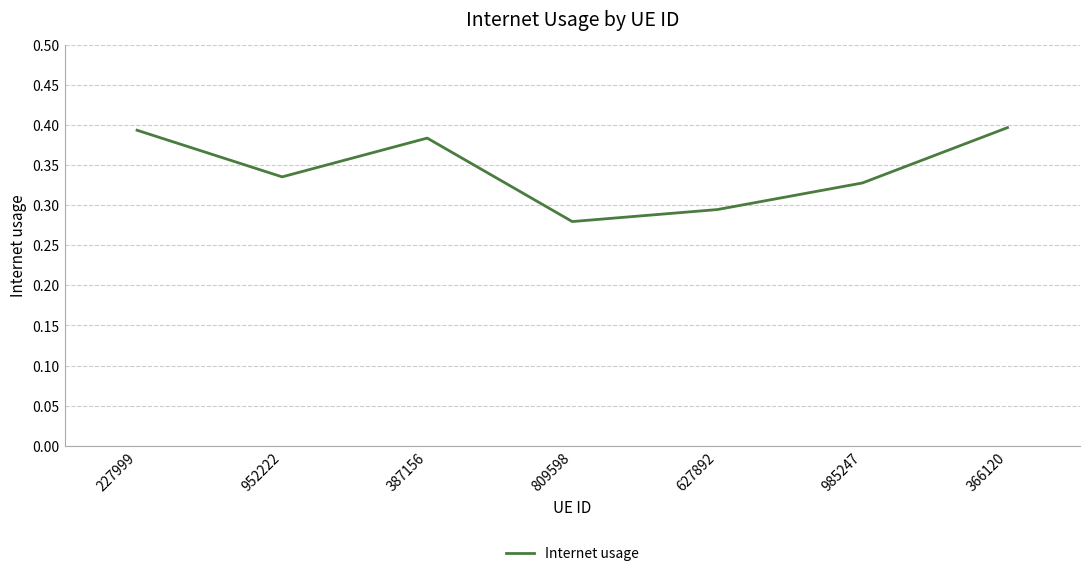

Where is the data nearest to the value 0?

809598